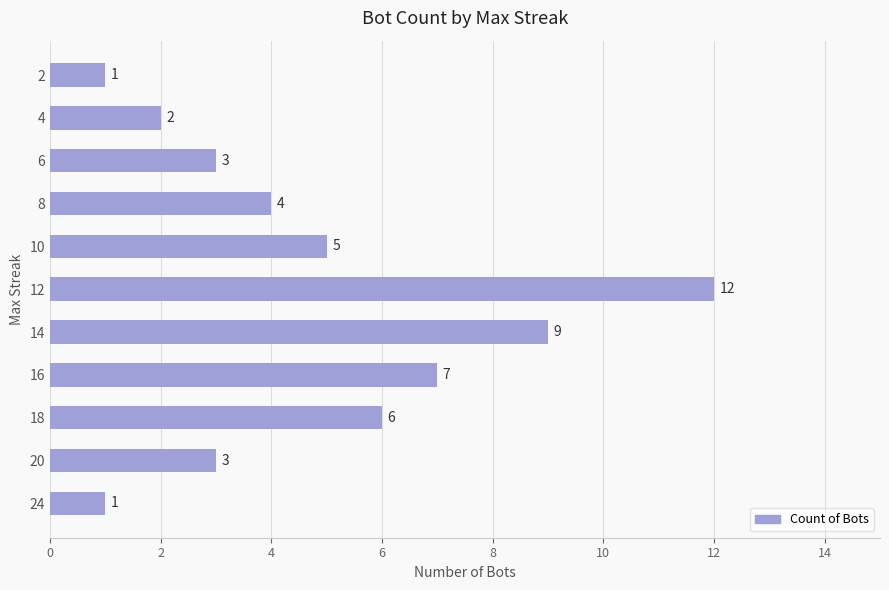

What is the maximum value shown in the chart?

12